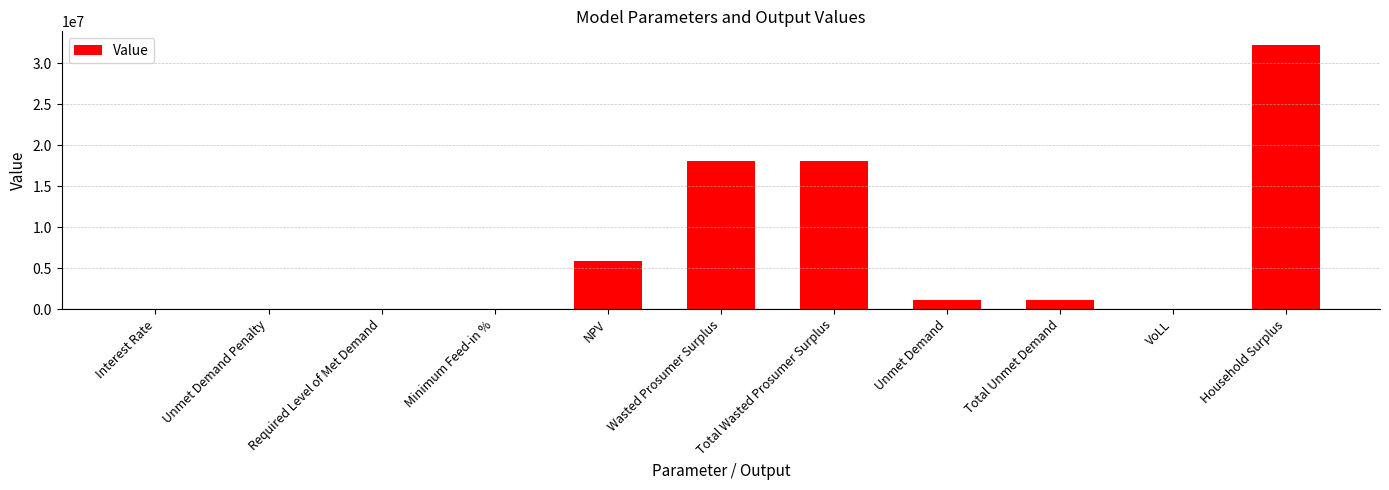

What is the sum of all values?

76422135.8